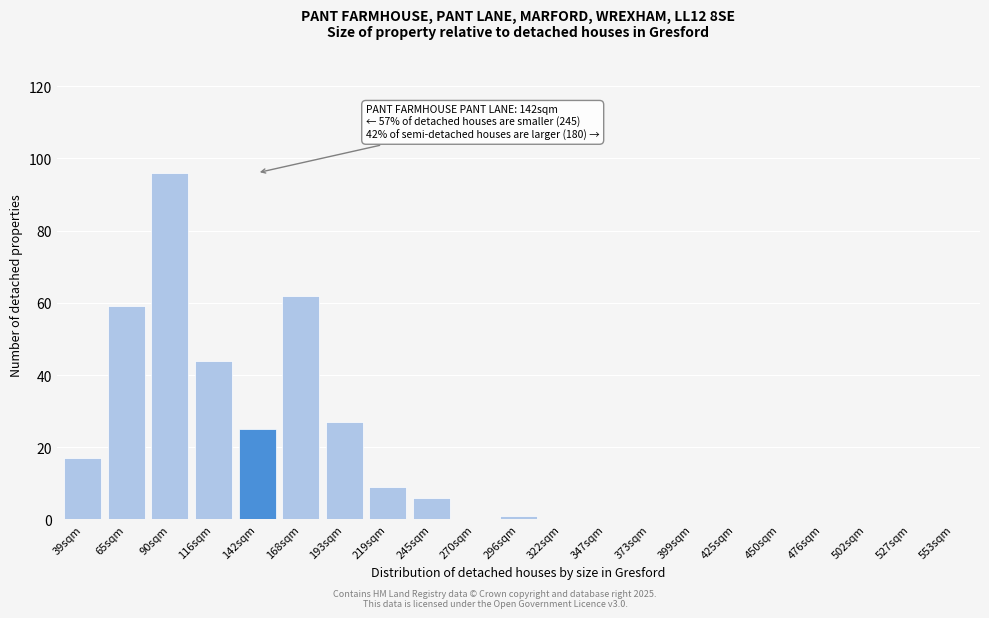

Reading left to right, transcribe all the data shown in this chart.

39sqm=17	65sqm=59	90sqm=96	116sqm=44	142sqm=25	168sqm=62	193sqm=27	219sqm=9	245sqm=6	270sqm=0	296sqm=1	322sqm=0	347sqm=0	373sqm=0	399sqm=0	425sqm=0	450sqm=0	476sqm=0	502sqm=0	527sqm=0	553sqm=0